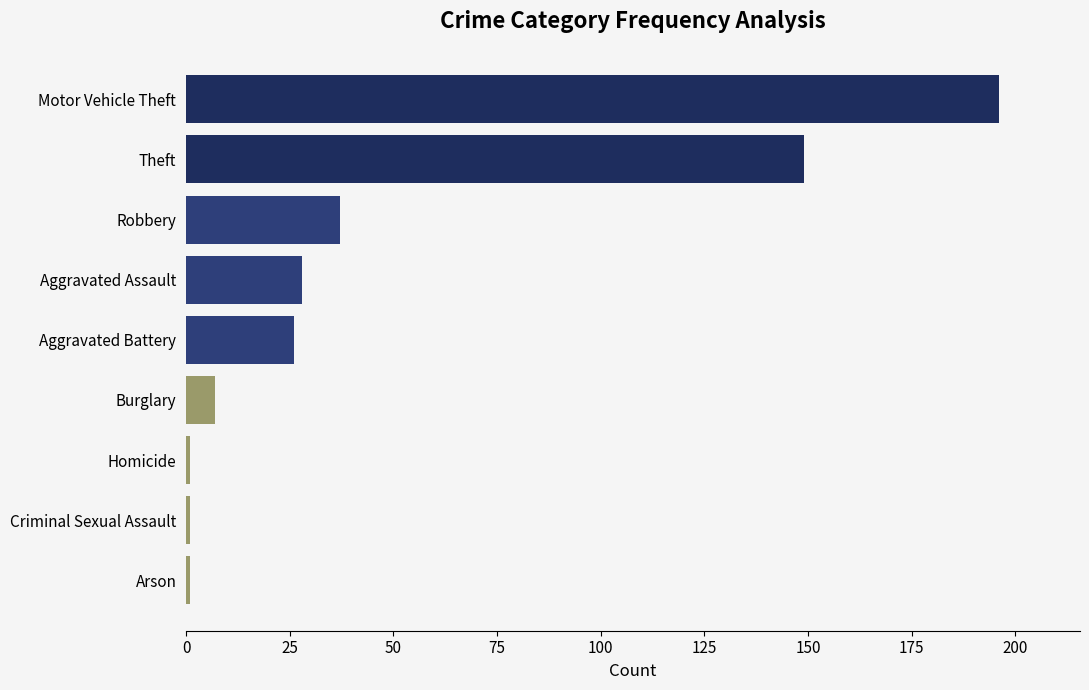

Reading top to bottom, what are all the values shown in this chart?

196	149	37	28	26	7	1	1	1